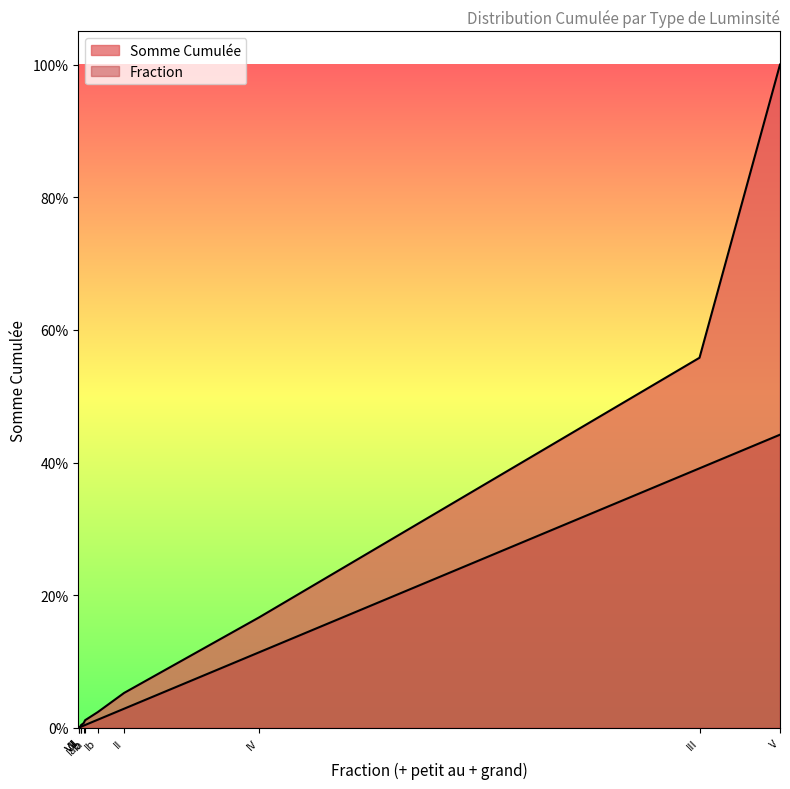

What is the greatest value displayed?

1.0